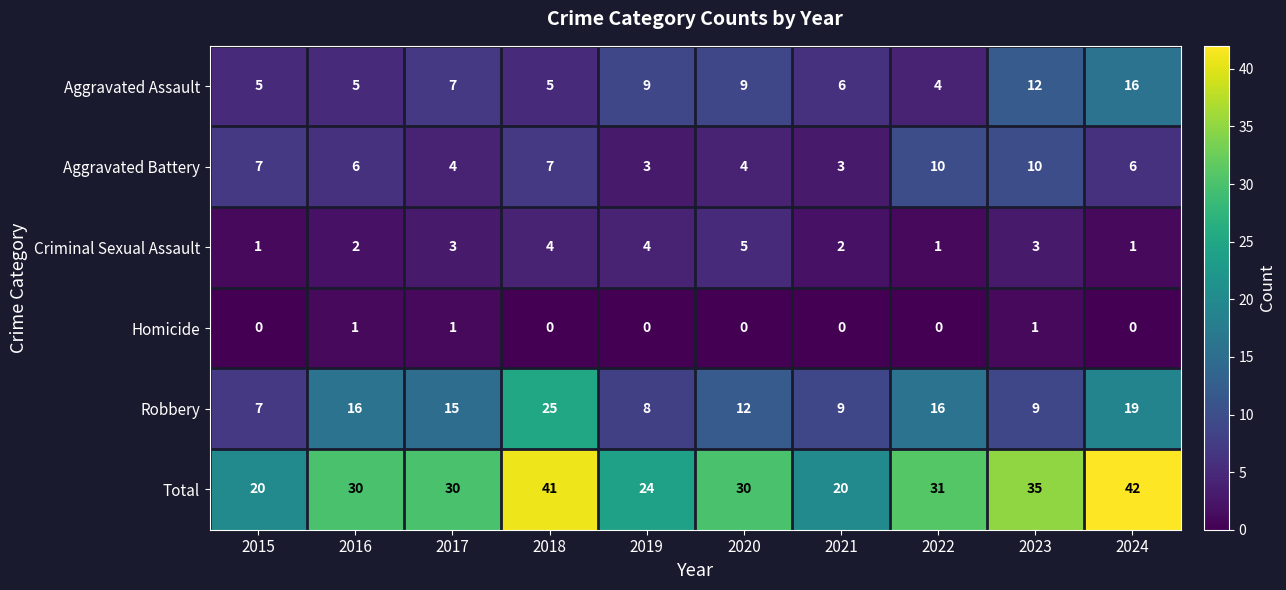

What is the difference between the maximum and minimum values in the Total series?

22